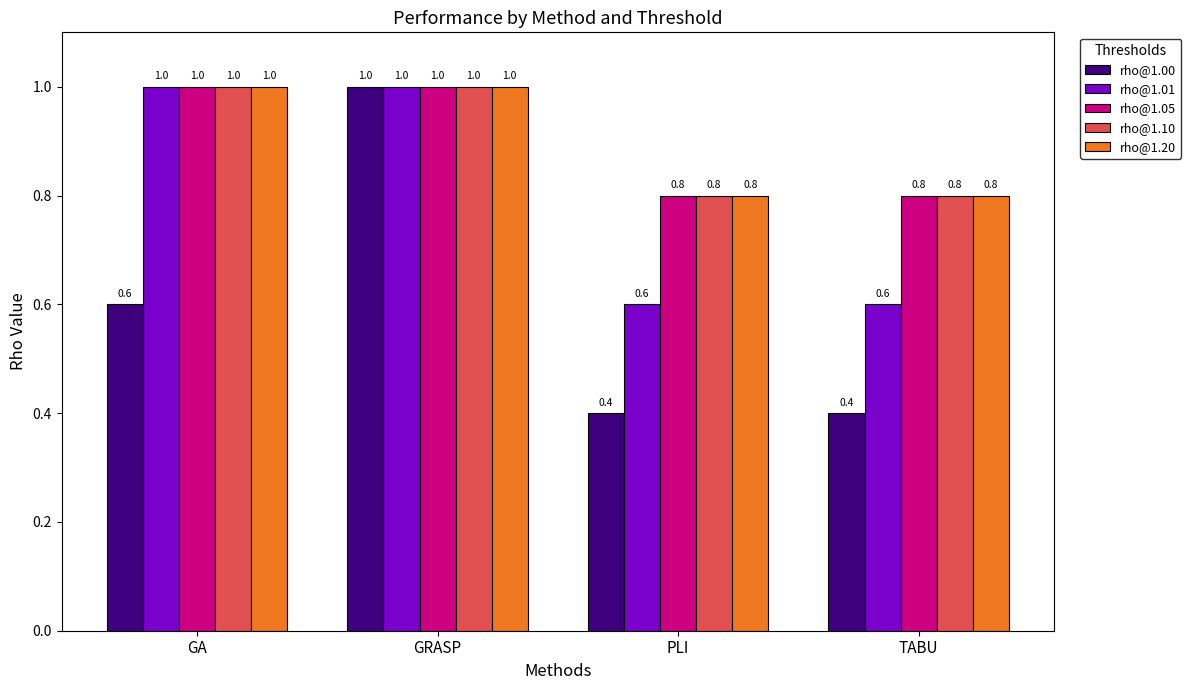

Reading right to left, extract all data points from this chart.

rho@1.00: TABU=0.4	PLI=0.4	GRASP=1.0	GA=0.6
rho@1.01: TABU=0.6	PLI=0.6	GRASP=1.0	GA=1.0
rho@1.05: TABU=0.8	PLI=0.8	GRASP=1.0	GA=1.0
rho@1.10: TABU=0.8	PLI=0.8	GRASP=1.0	GA=1.0
rho@1.20: TABU=0.8	PLI=0.8	GRASP=1.0	GA=1.0